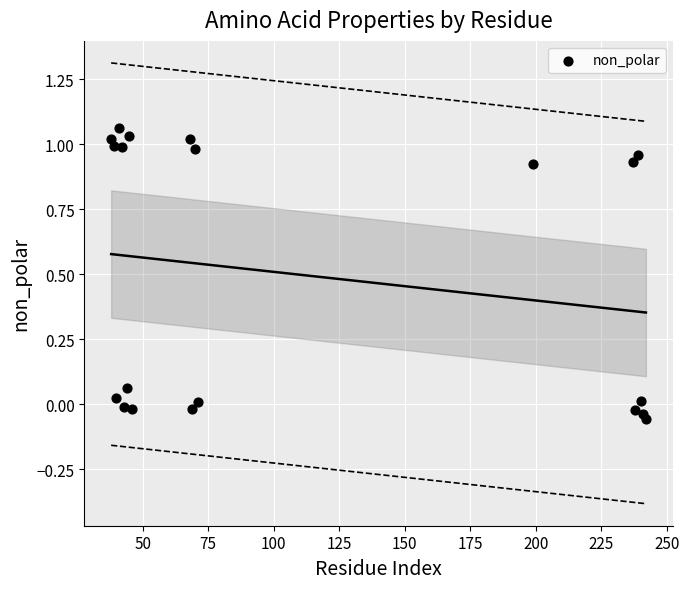

What is the range of X values (max minus min)?

204.0